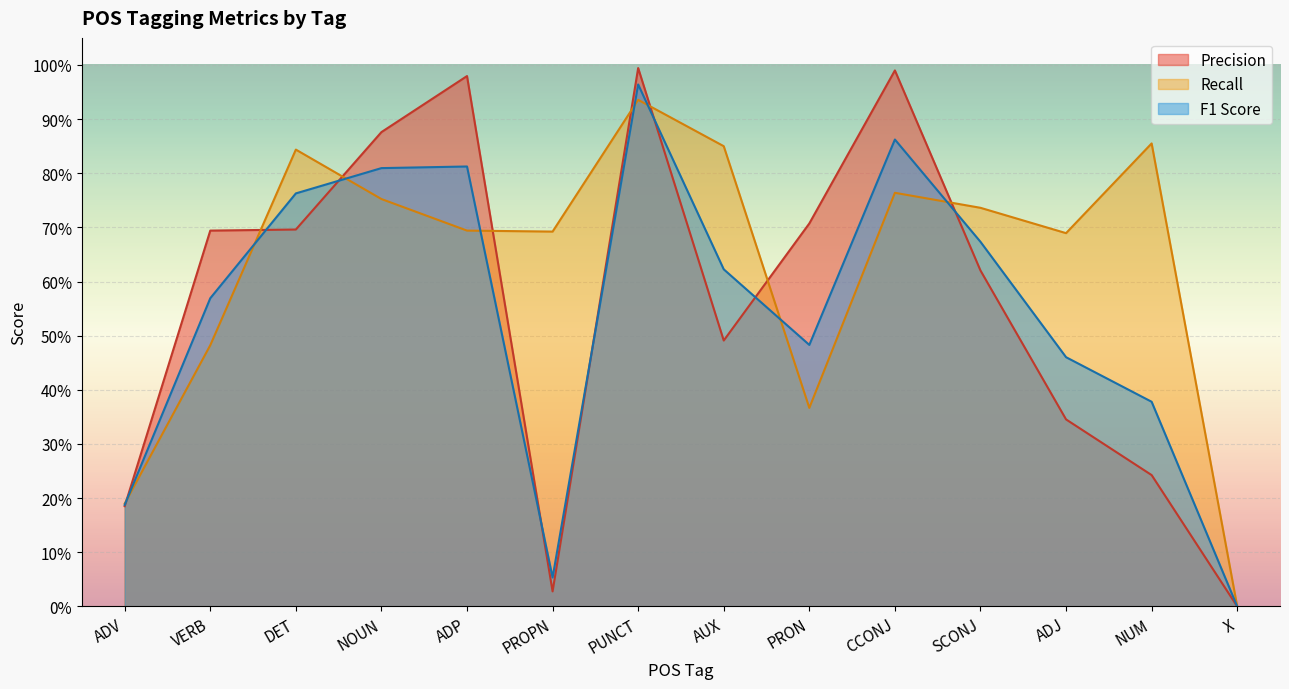

Reading right to left, what are all the values shown in this chart?

Precision: X=0.0	NUM=0.2	ADJ=0.3	SCONJ=0.6	CCONJ=1.0	PRON=0.7	AUX=0.5	PUNCT=1.0	PROPN=0.0	ADP=1.0	NOUN=0.9	DET=0.7	VERB=0.7	ADV=0.2
Recall: X=0.0	NUM=0.9	ADJ=0.7	SCONJ=0.7	CCONJ=0.8	PRON=0.4	AUX=0.8	PUNCT=0.9	PROPN=0.7	ADP=0.7	NOUN=0.8	DET=0.8	VERB=0.5	ADV=0.2
F1 Score: X=0.0	NUM=0.4	ADJ=0.5	SCONJ=0.7	CCONJ=0.9	PRON=0.5	AUX=0.6	PUNCT=1.0	PROPN=0.1	ADP=0.8	NOUN=0.8	DET=0.8	VERB=0.6	ADV=0.2